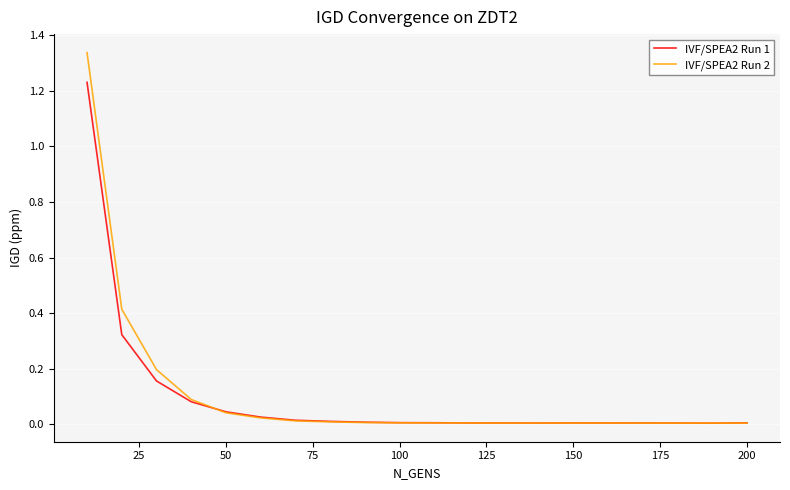

List the series in order of their peak value, highest first.

IVF/SPEA2 Run 2, IVF/SPEA2 Run 1